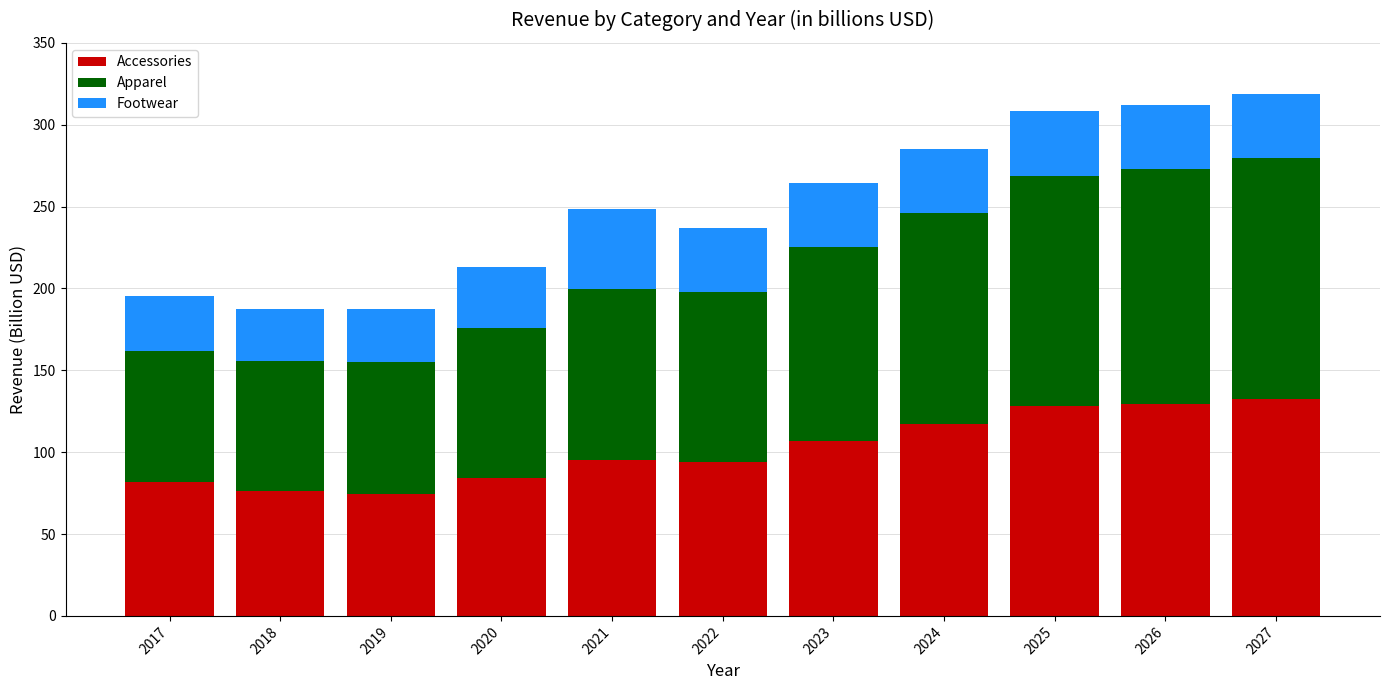

What is the lowest value of the Accessories series?

74.5